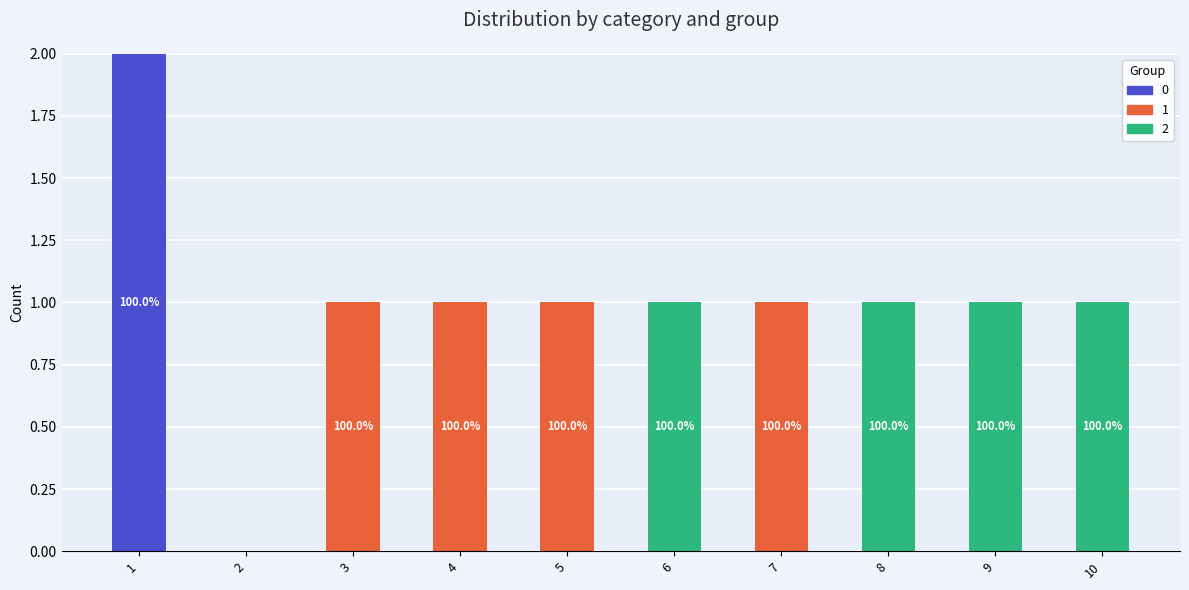

Reading left to right, transcribe the values for 0.

1=2	2=0	3=0	4=0	5=0	6=0	7=0	8=0	9=0	10=0